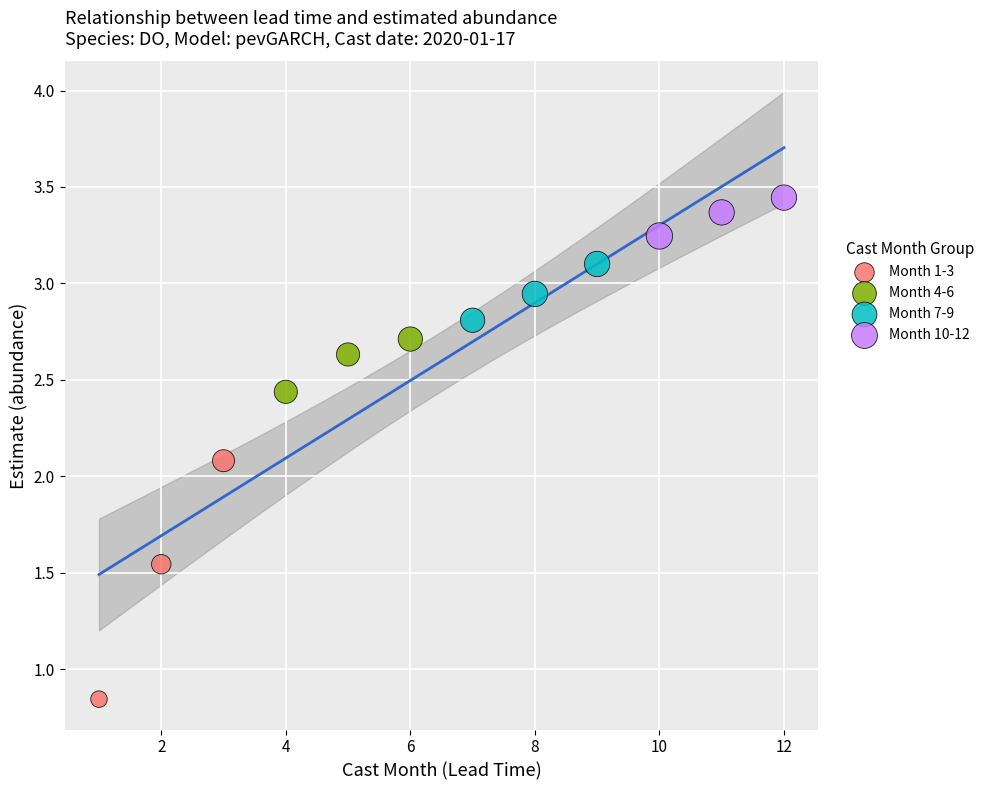

Which series reaches the maximum Y coordinate?

Month 10-12